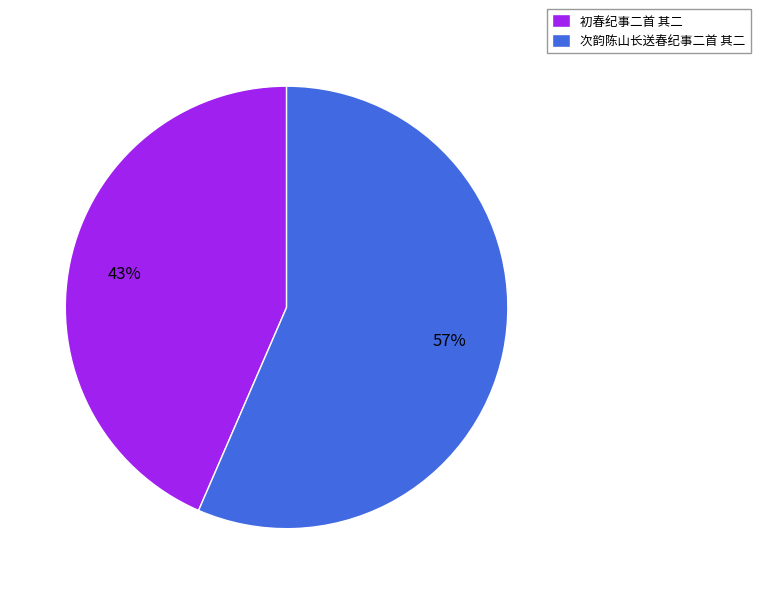

To the nearest percent, what is the combined percentage of 次韵陈山长送春纪事二首 其二 and 初春纪事二首 其二?

100%